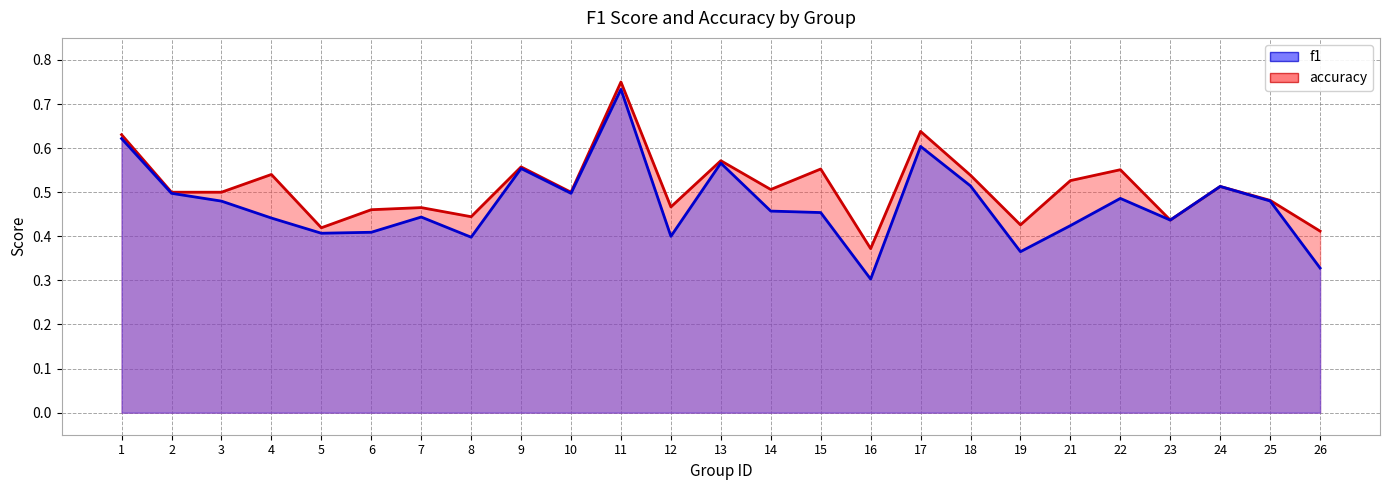

How many distinct data groups are displayed?

2